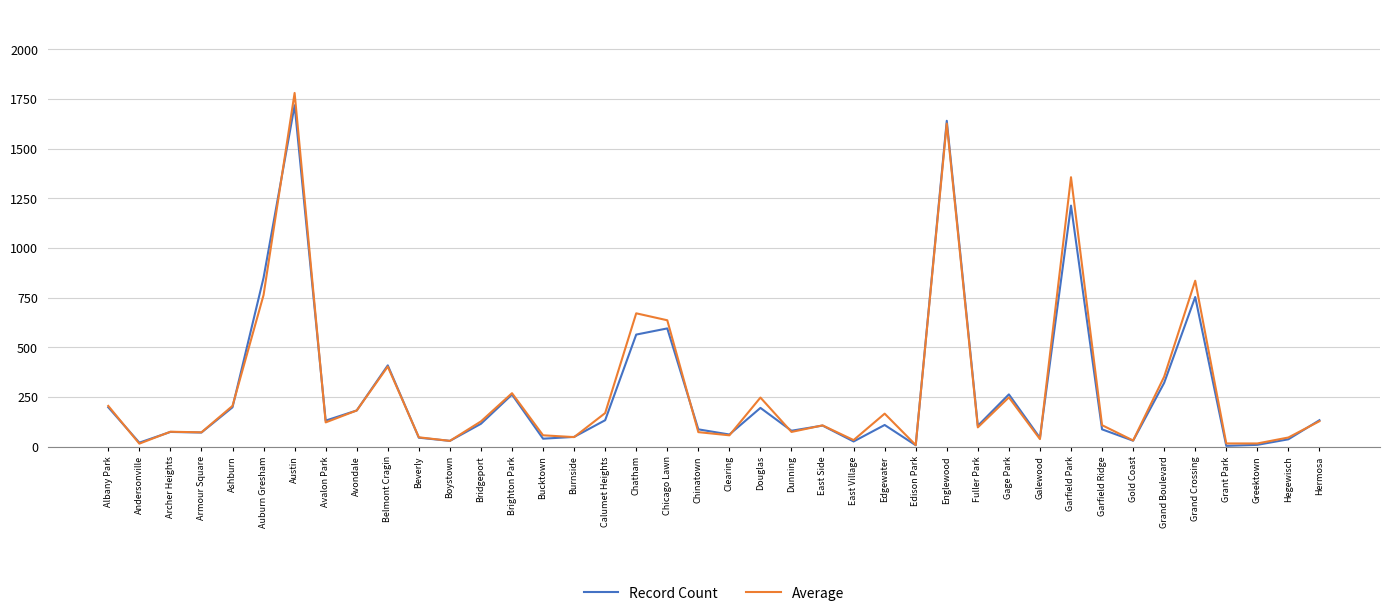

What is the minimum value shown in the chart?

5